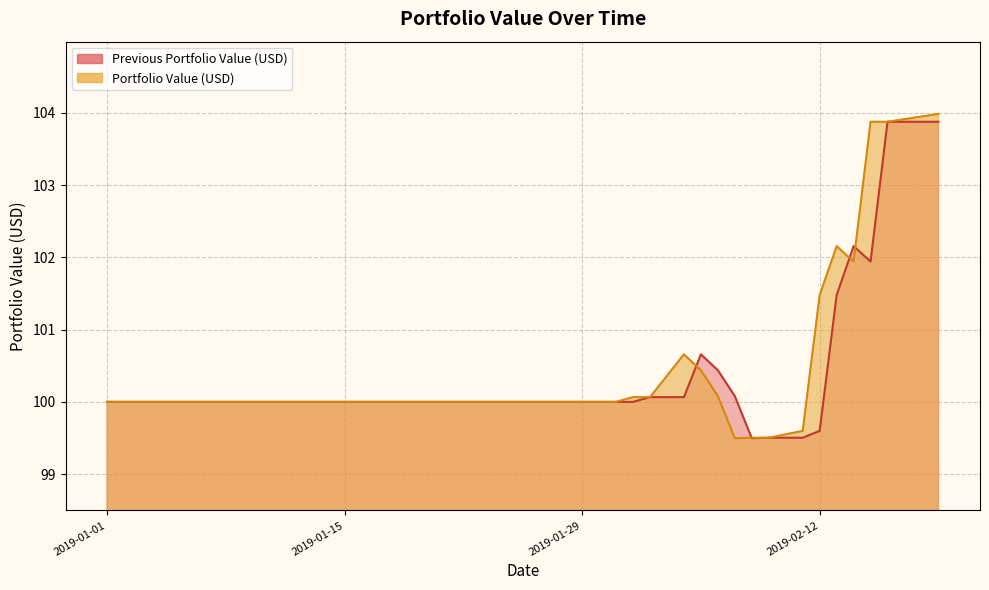

True or false: portfolio_value has more than 2 points higher than both neighbors.

False